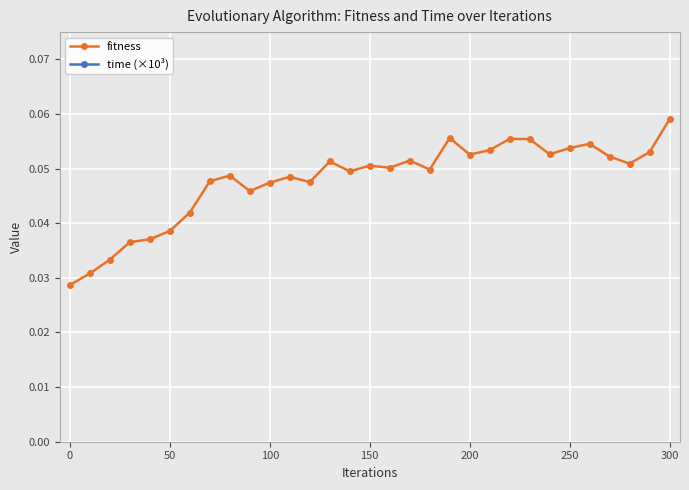

How many fitness values are between 0 and 1?

31